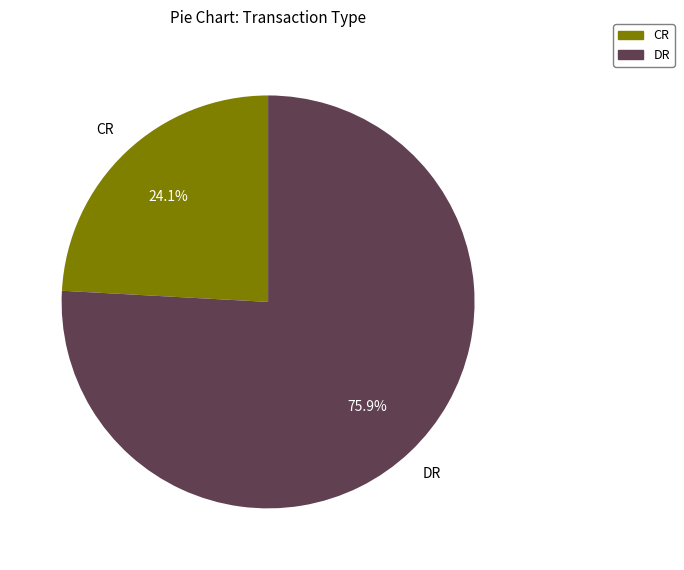

Which slice is the largest?

DR